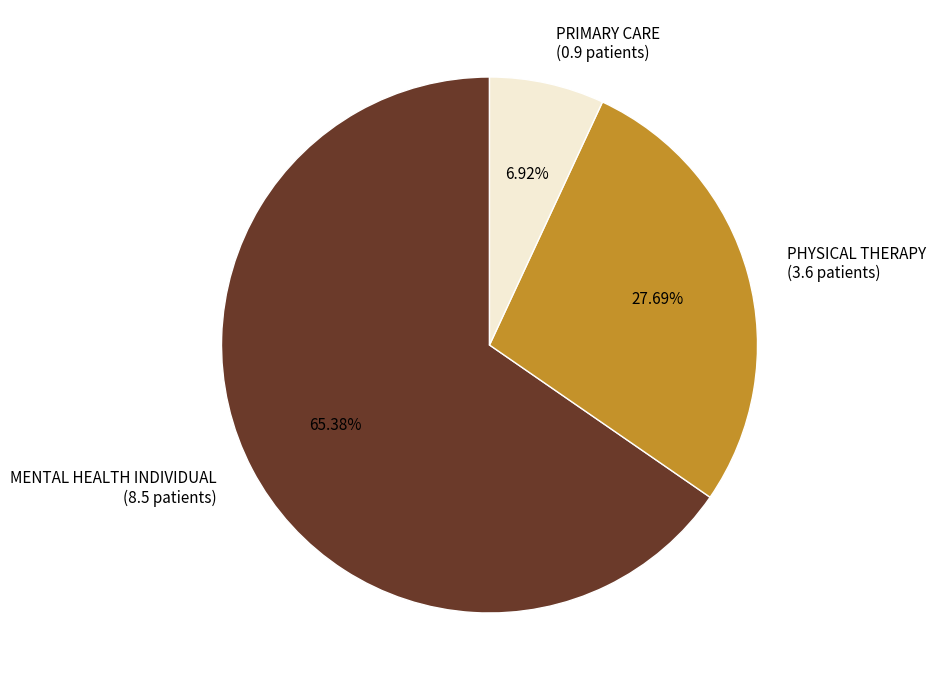

To the nearest percent, what is the average slice percentage?

33%